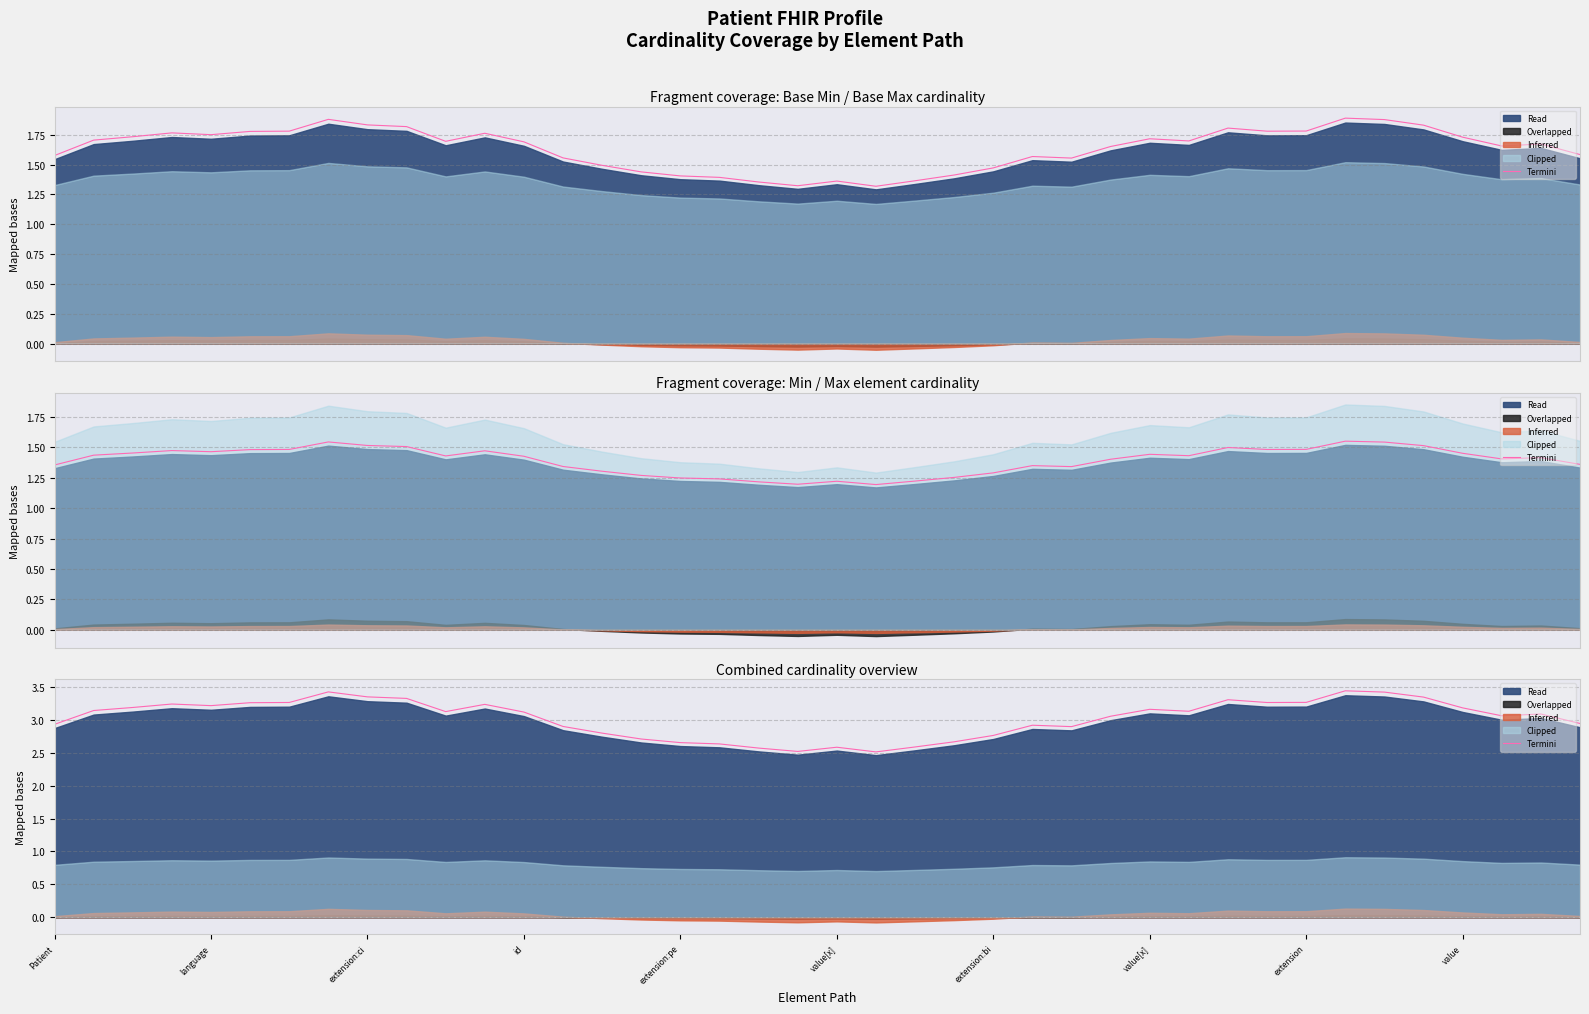

Is it true that the value at 31 is 3.3?

True